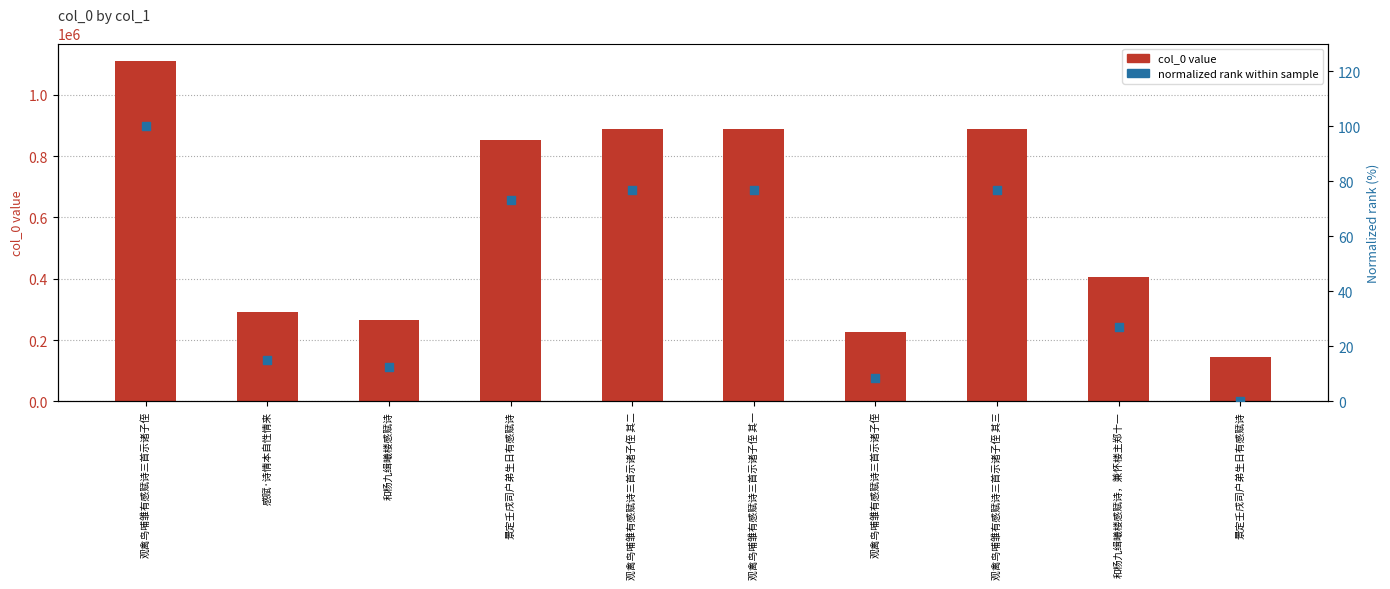

Which series contains the lowest Y value?

normalized rank